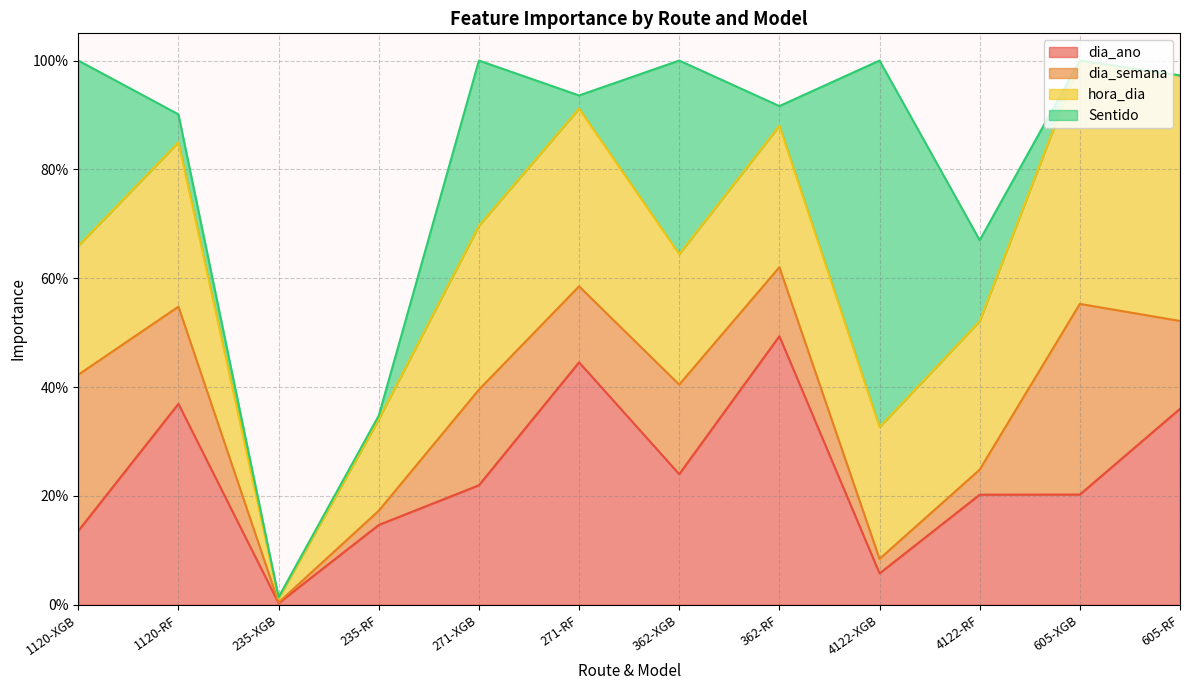

At which label is hora_dia closest to 0?

235-XGB